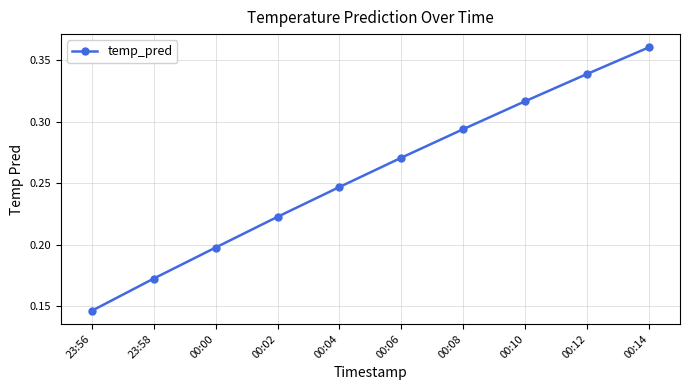

How many values are between 0 and 1?

10